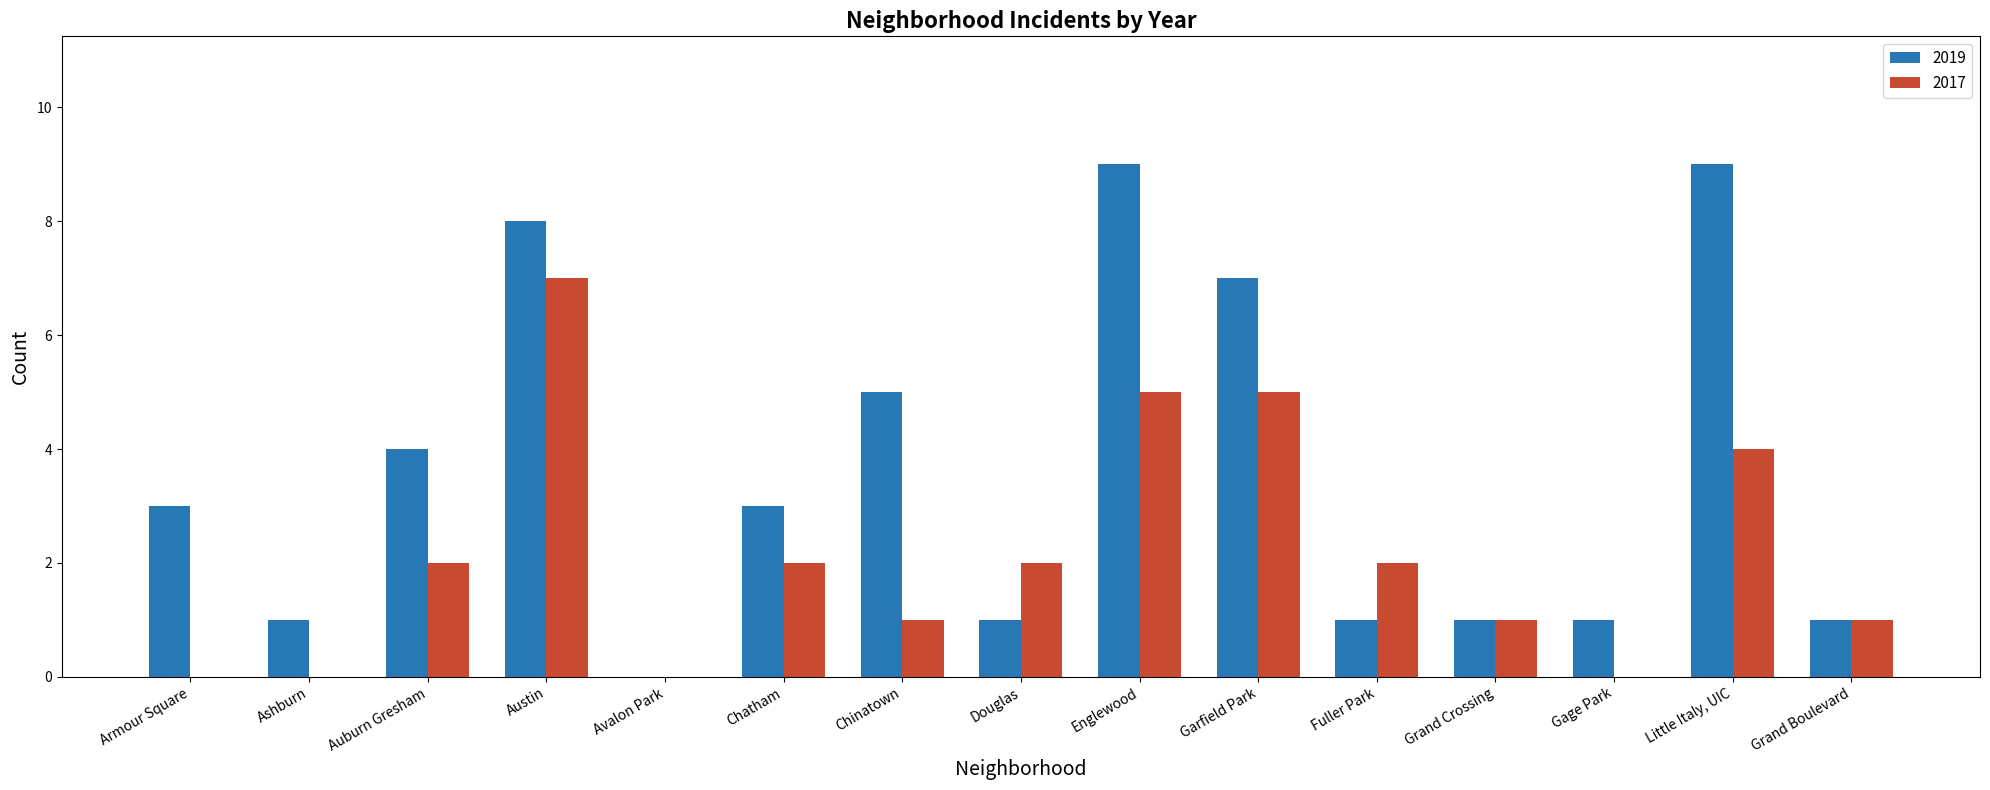

What is the sum of all 2019 values?

54